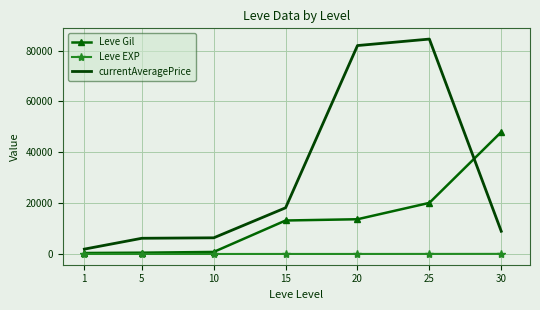

Count the number of data series in this chart.

3